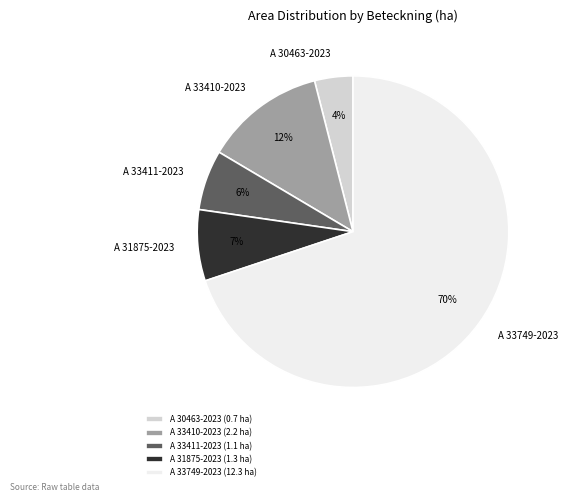

Which slice represents more than half of the pie?

A 33749-2023